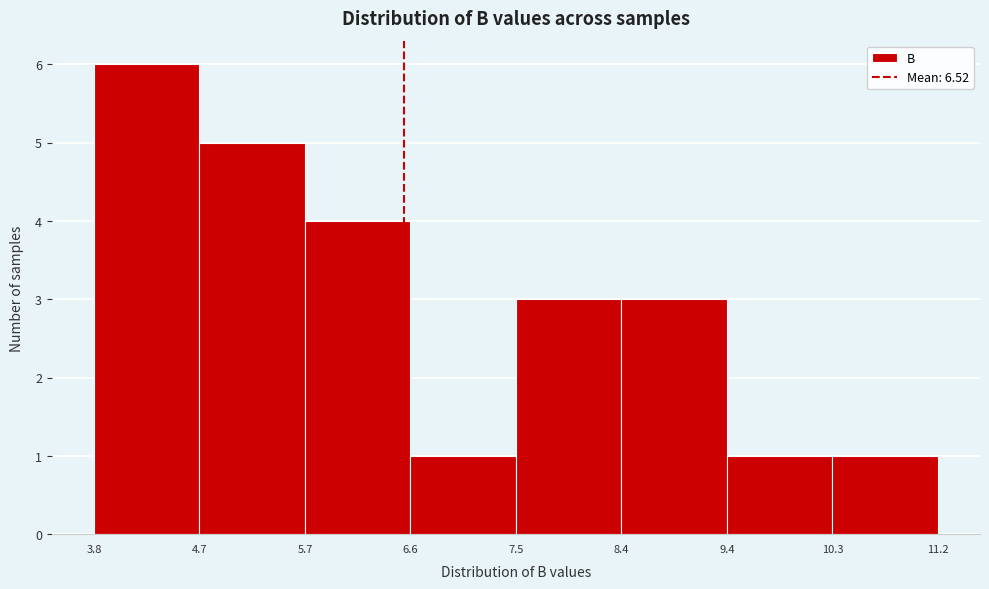

Over which range of the x-axis is the bar tallest?

3.8 to 4.7